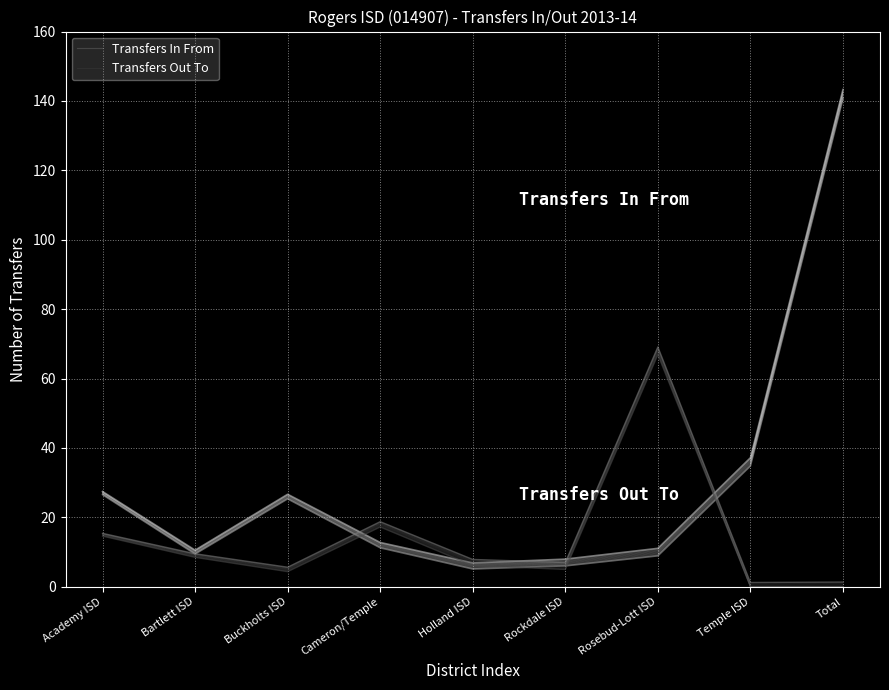

Which has a higher value, Temple ISD or Rosebud-Lott ISD?

Temple ISD